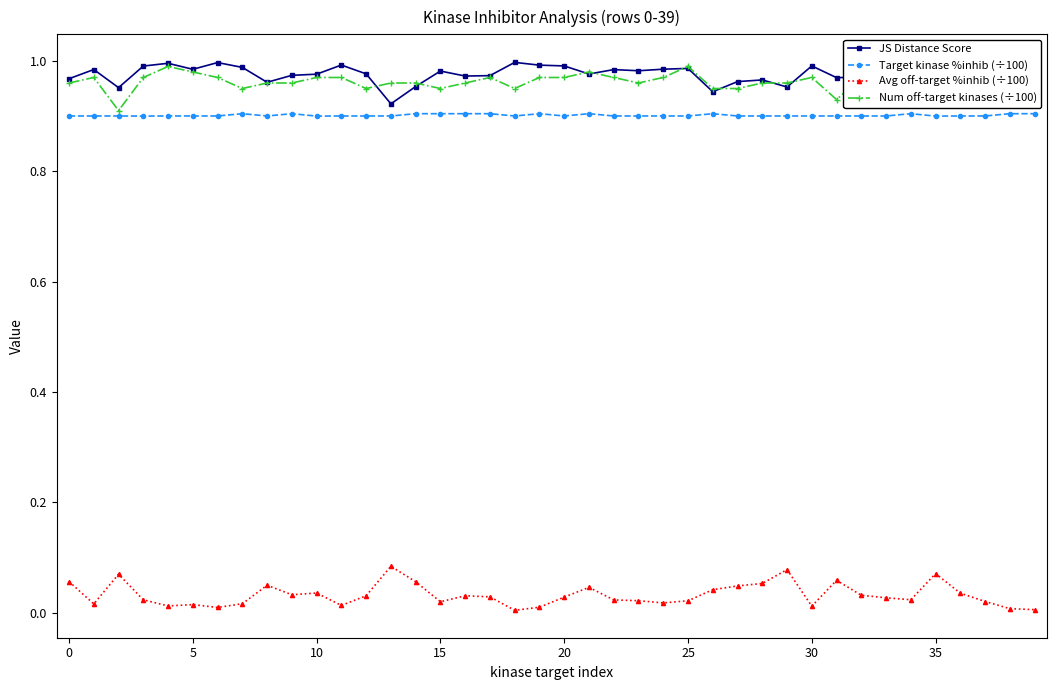

How many lines are shown in the chart?

4